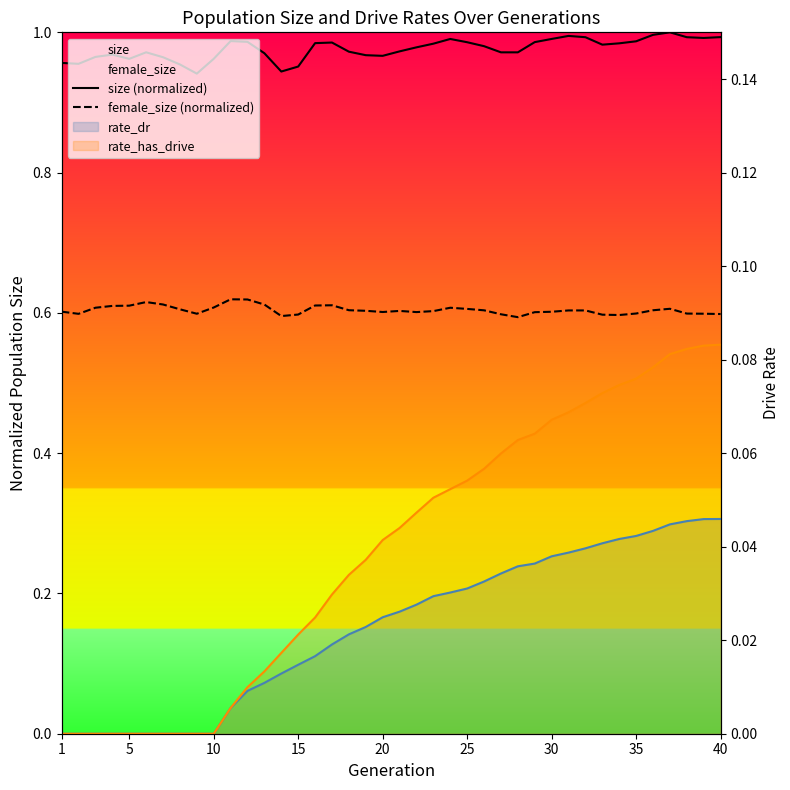

Read the female_size (normalized) value at 33.

0.6